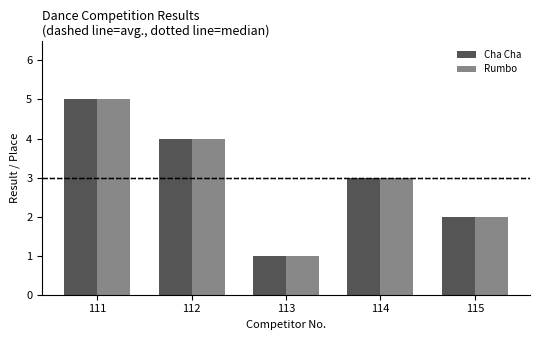

At which category is the sum across all series the highest?

111